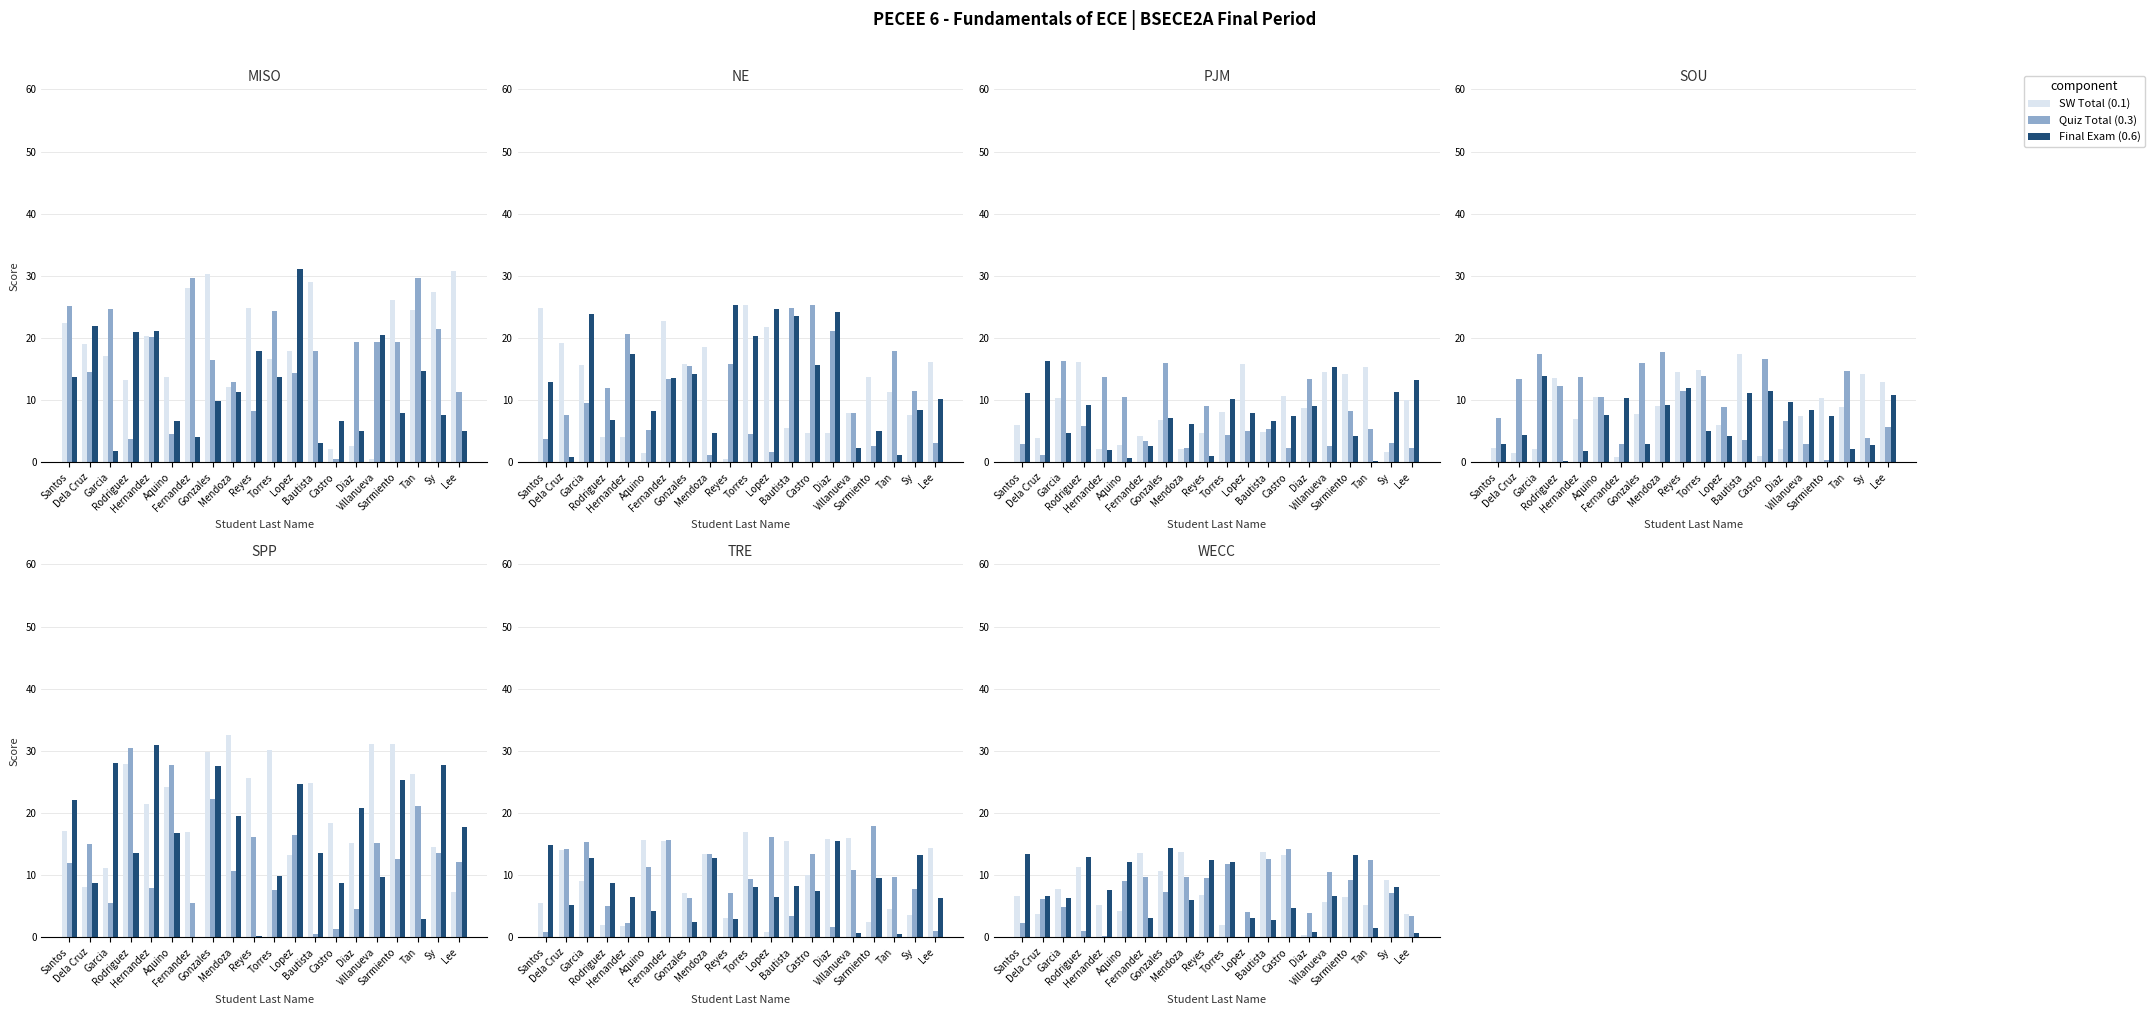

What is the lowest value of the Final Exam (0.6) series?

0.7